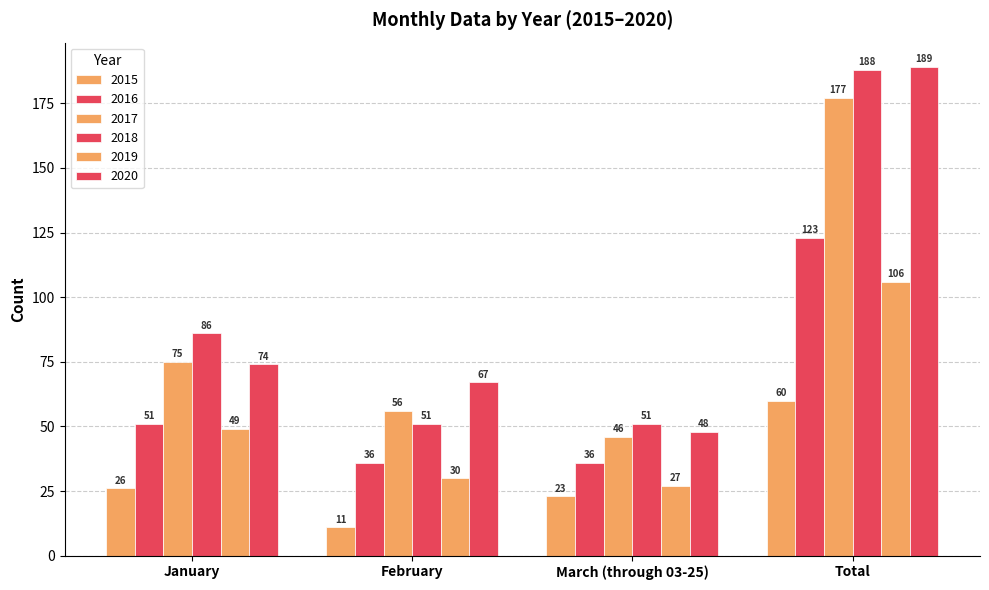

Reading left to right, list all the values displayed in this chart.

2015: 26	11	23	60
2016: 51	36	36	123
2017: 75	56	46	177
2018: 86	51	51	188
2019: 49	30	27	106
2020: 74	67	48	189